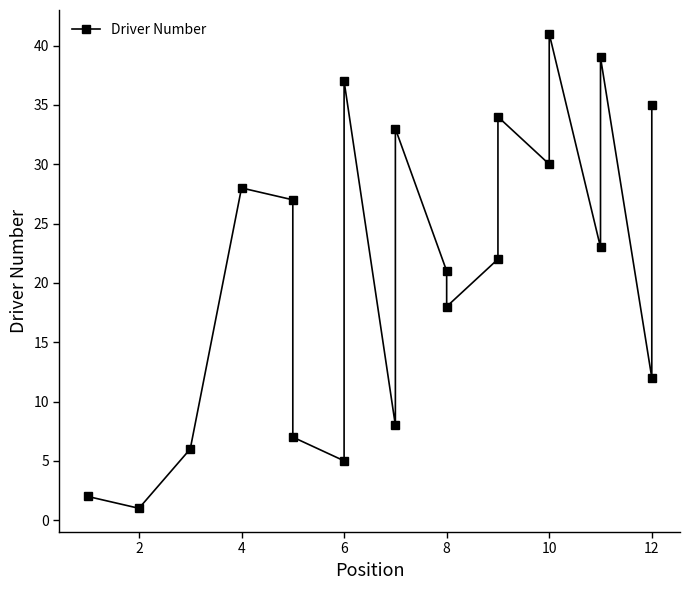

Reading right to left, what are all the values shown in this chart?

35	12	39	23	41	30	34	22	18	21	33	8	37	5	7	27	28	6	1	2